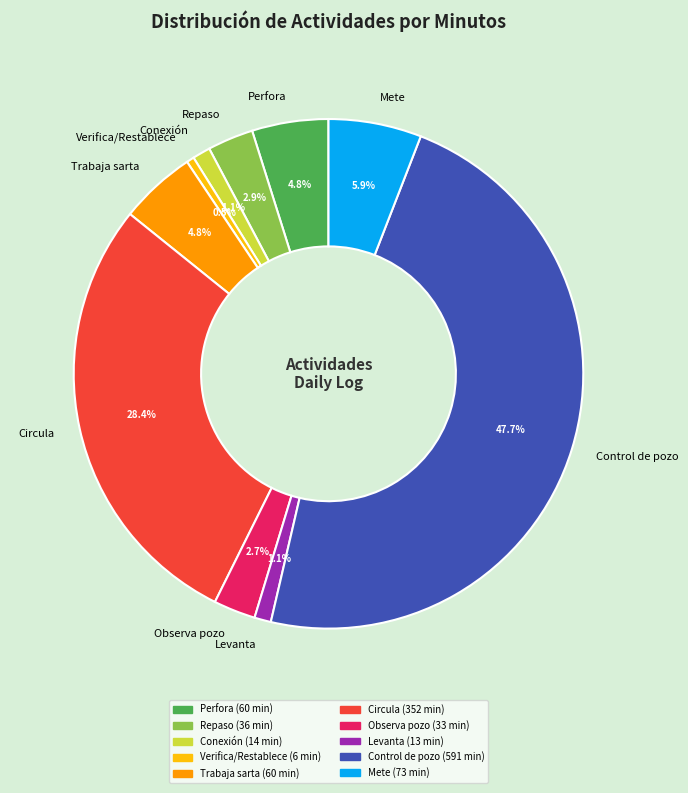

Count the number of slices in the pie.

10